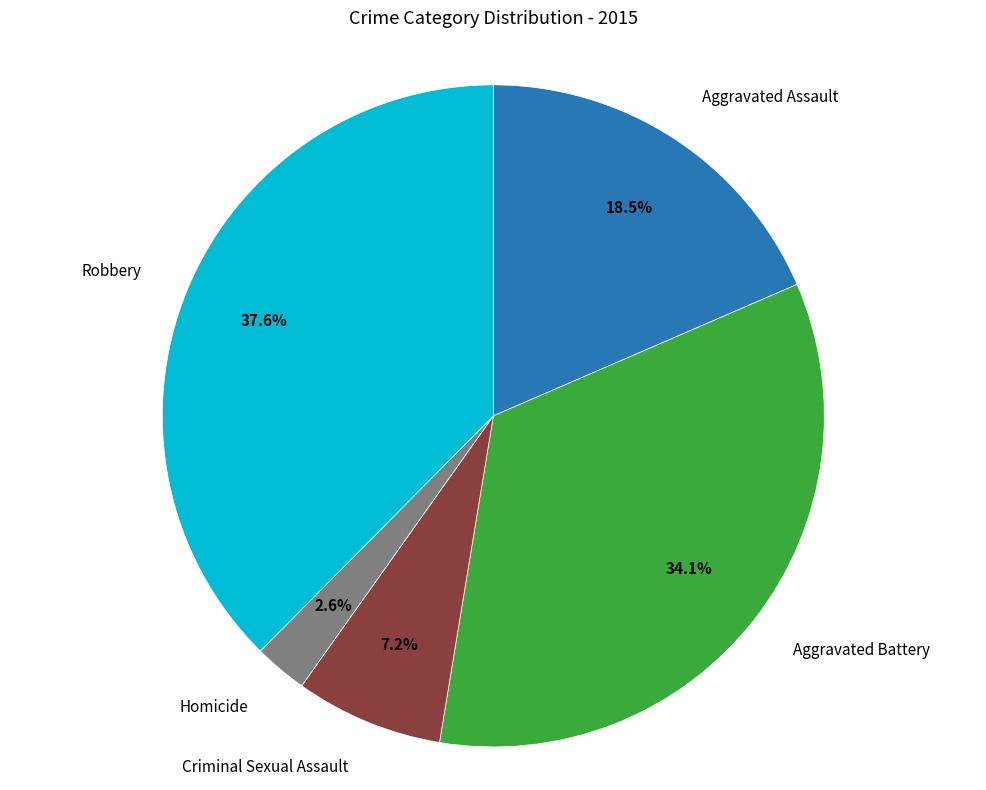

Is there a majority slice in this chart?

No